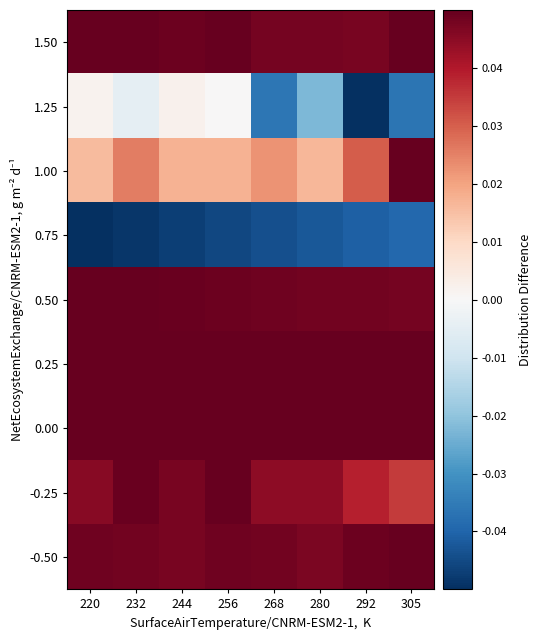

Which category has the highest value across all series?

232